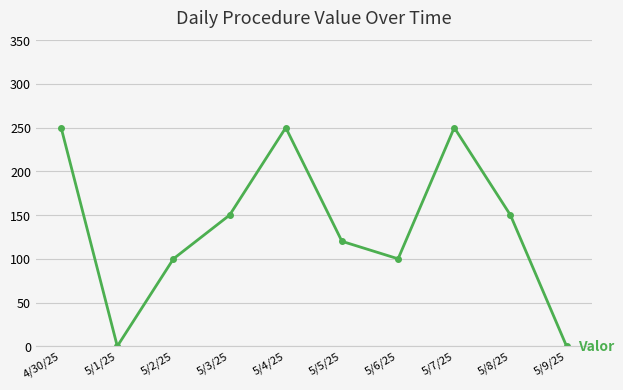

What is the sum of the values at 5/3/25 and 5/4/25?

400